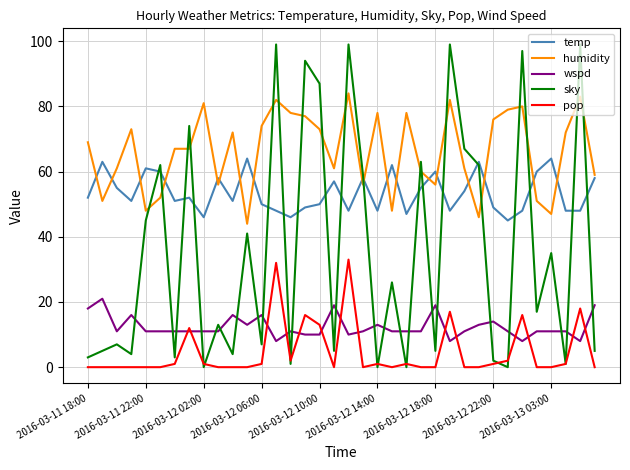

How many categories are shown in the chart?

36